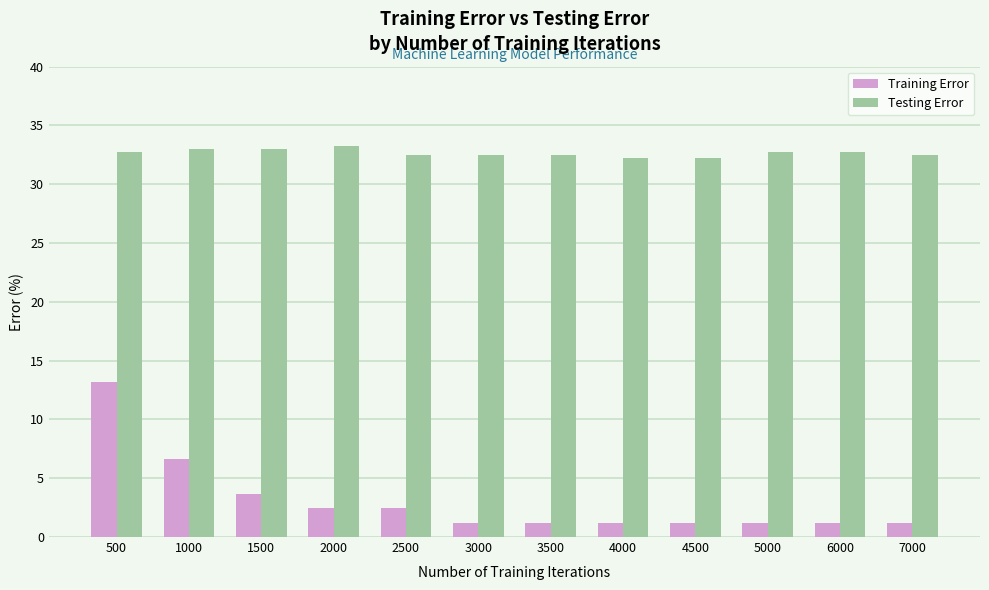

Reading left to right, list all the values displayed in this chart.

Training Error: 13.2	6.6	3.7	2.4	2.4	1.2	1.2	1.2	1.2	1.2	1.2	1.2
Testing Error: 32.8	33.0	33.0	33.3	32.5	32.5	32.5	32.3	32.3	32.8	32.8	32.5